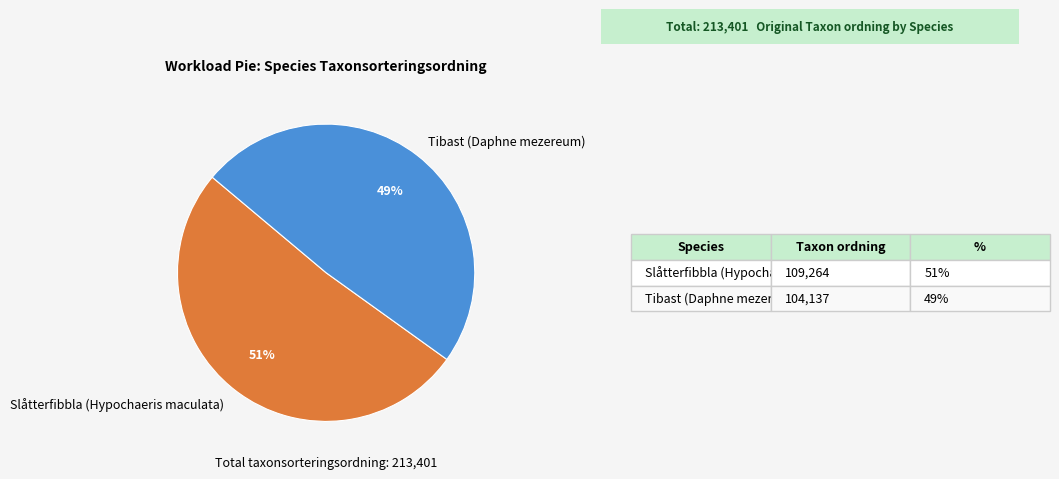

To the nearest percent, what is the difference between the Slåtterfibbla (Hypochaeris maculata) and Tibast (Daphne mezereum) slice percentages?

2%